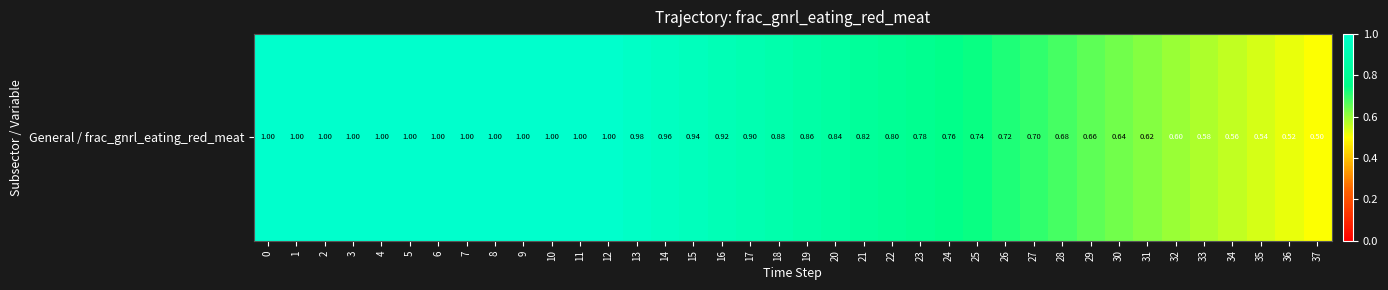

True or false: the data shows 0.9 at 15.

True